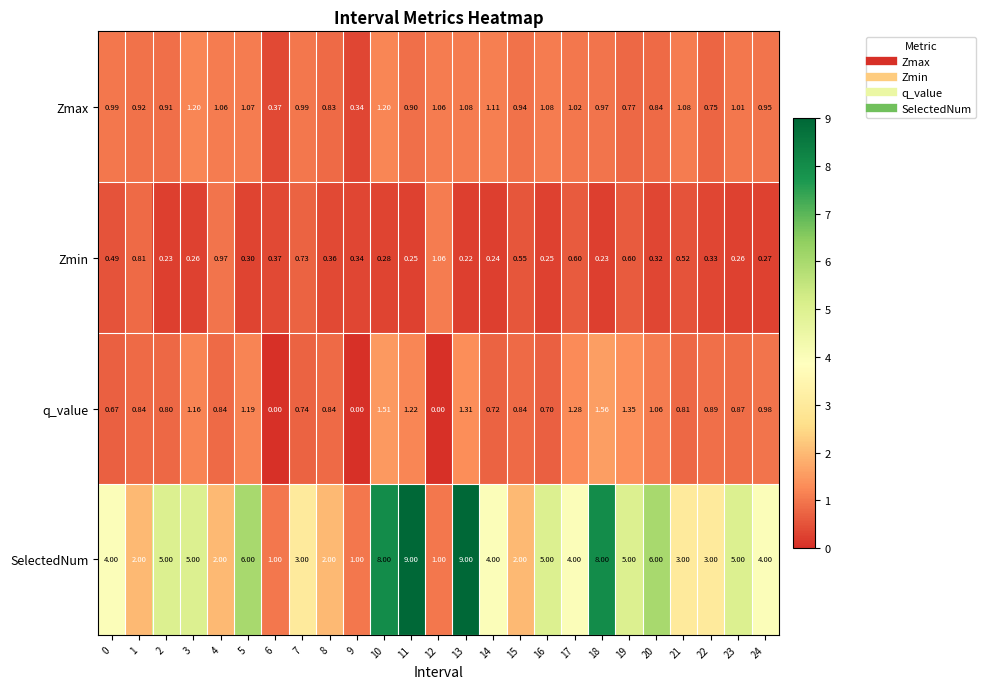

List the series in order of their peak value, lowest first.

Zmin, Zmax, q_value, SelectedNum